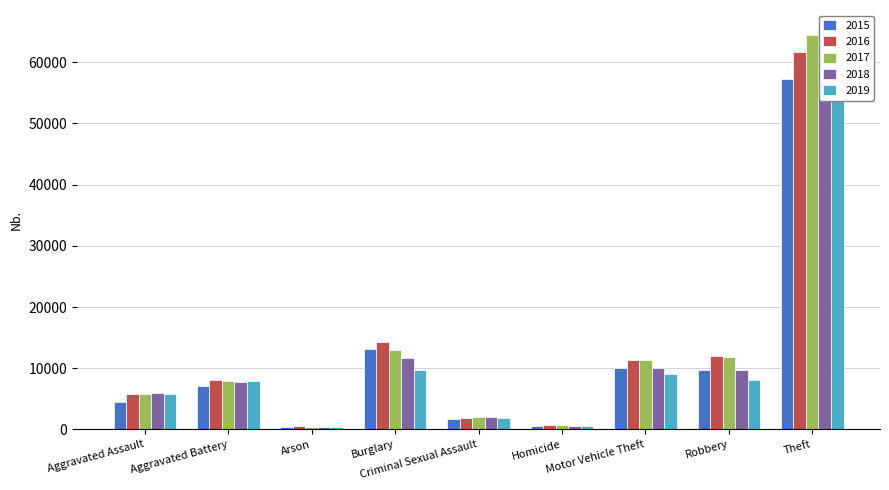

What is the maximum value shown in the chart?

65287